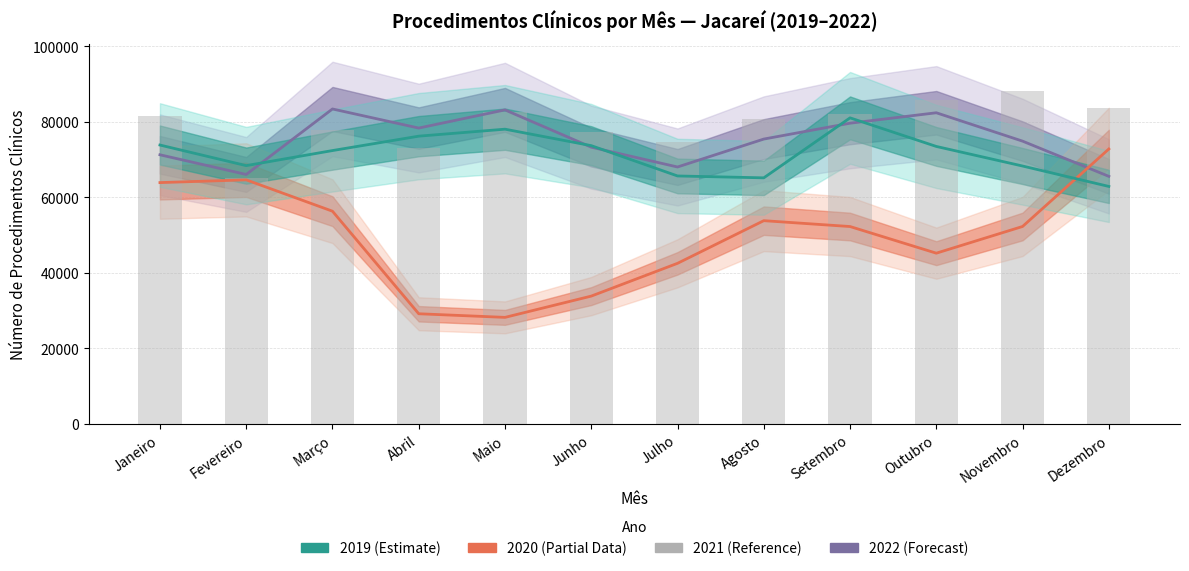

Reading left to right, list all the values displayed in this chart.

2022 (Procedimentos Clínicos): 71241	66029	83372	78316	83126	73259	68006	75402	79603	82367	74852	65530
2020 (Procedimentos Clínicos): 63874	64601	56299	29141	28182	33817	42497	53792	52239	45183	52254	72772
2019 (Procedimentos Clínicos): 73822	68369	72358	76170	78019	73659	65632	65132	81019	73448	68263	62857
2021 (Procedimentos Clínicos): 81503	65140	77922	72996	82682	77386	74612	80773	82109	85869	88218	83703